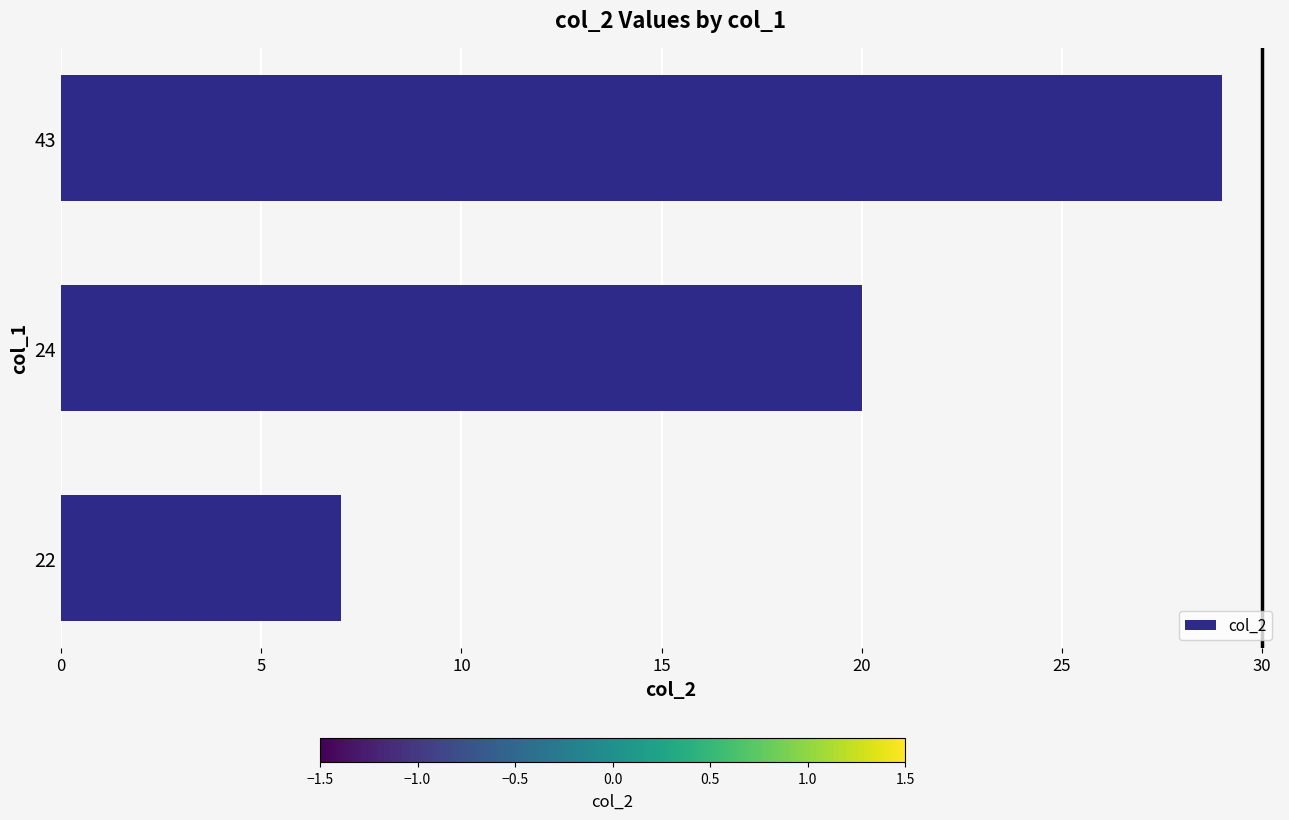

Which category has the highest value across all series?

43